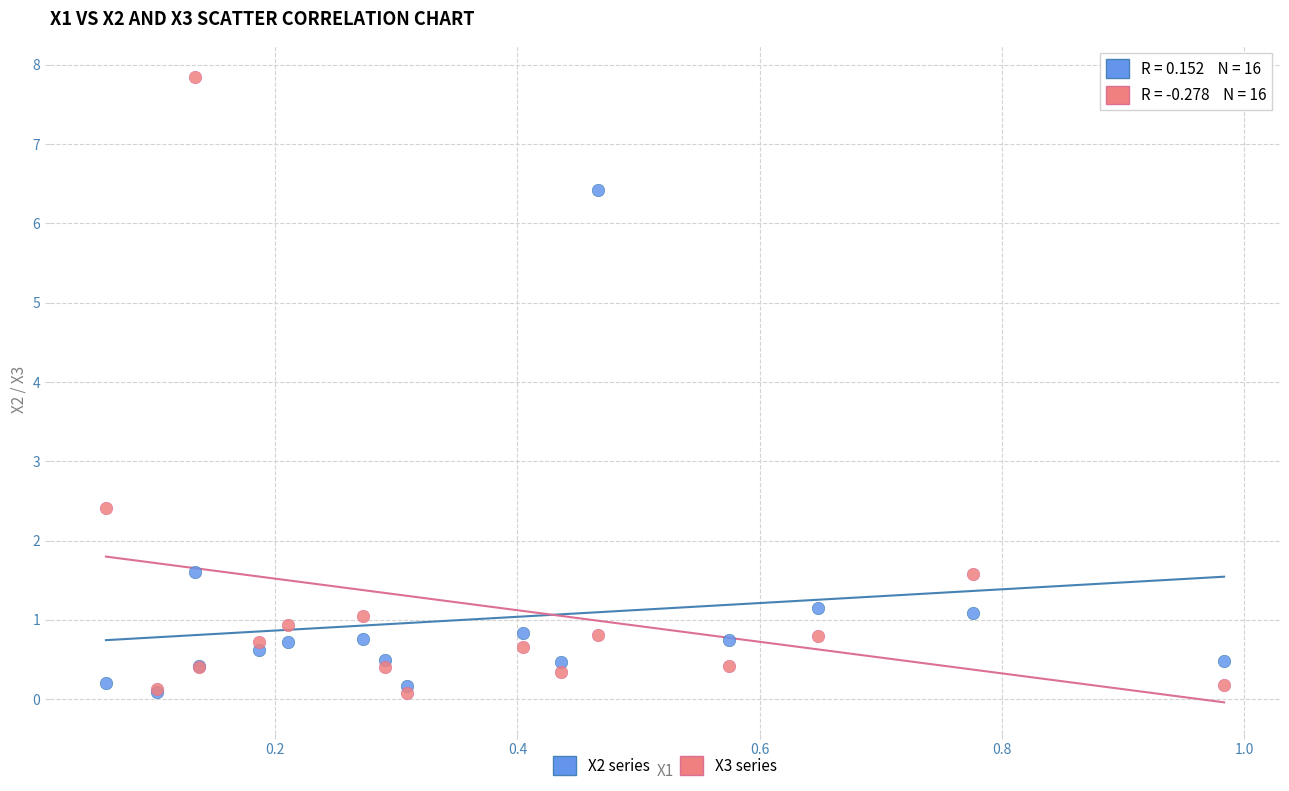

Across all series, what Y value is closest to 3?

2.4